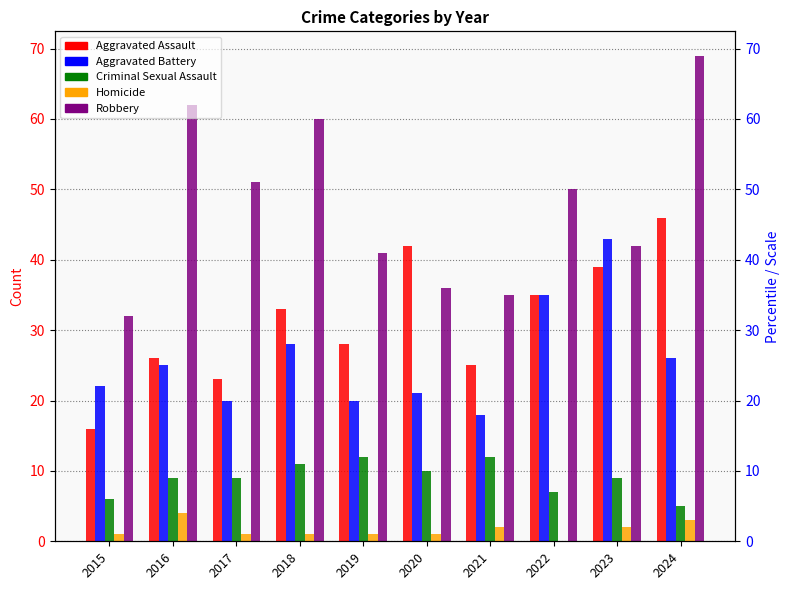

How many series are shown in this chart?

5